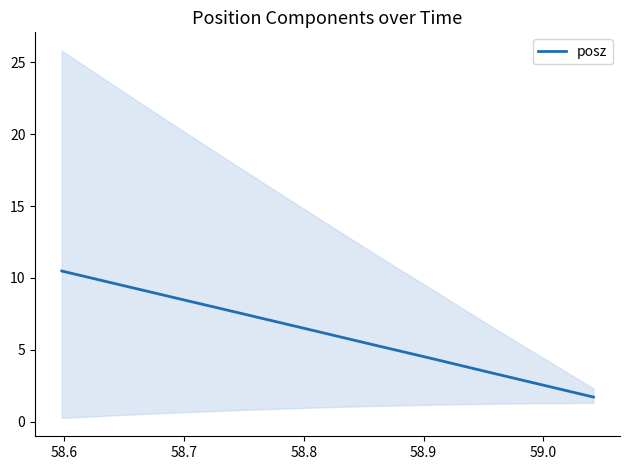

How many lines are shown in the chart?

1